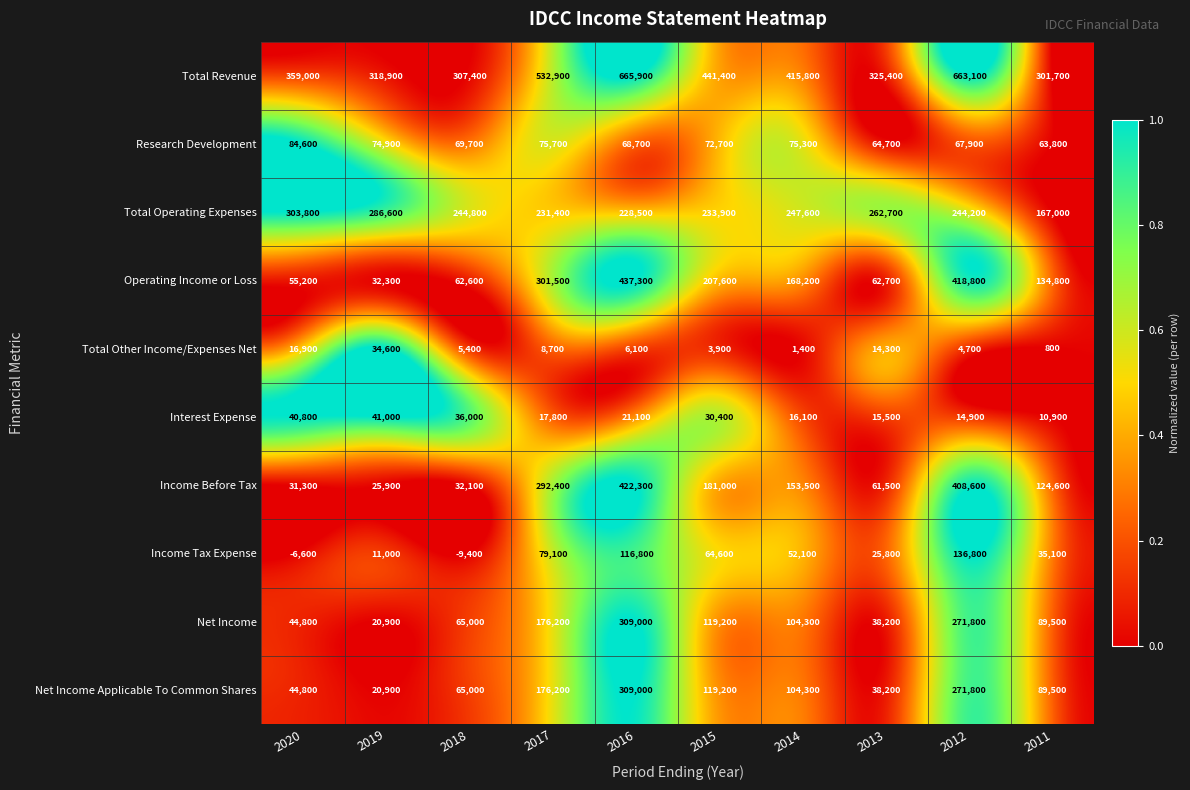

At which category is the sum across all series the highest?

2016